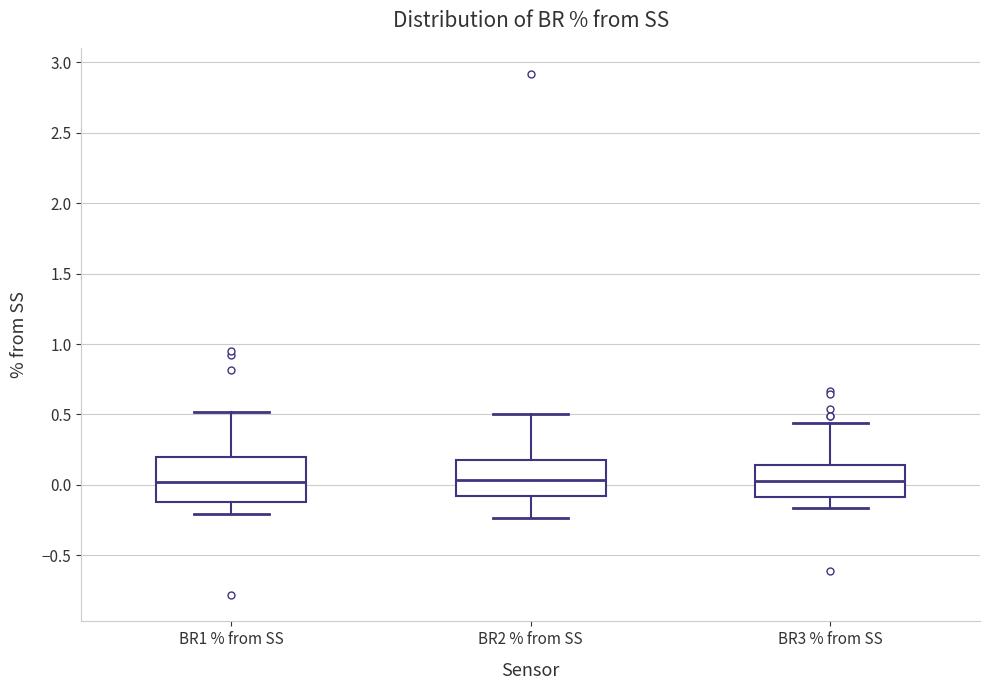

Where is the upper edge of the box for BR3 % from SS on the y-axis? The values are not printed on the chart, so give them approximately, as read against the axis.

0.15